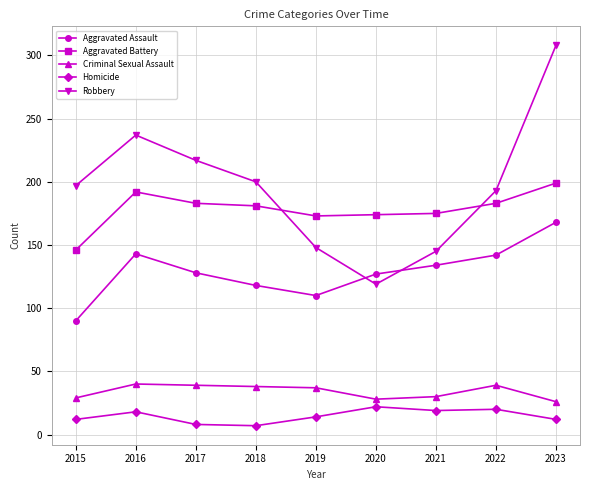

Between 2015 and 2023, which series saw the biggest shift?

Robbery